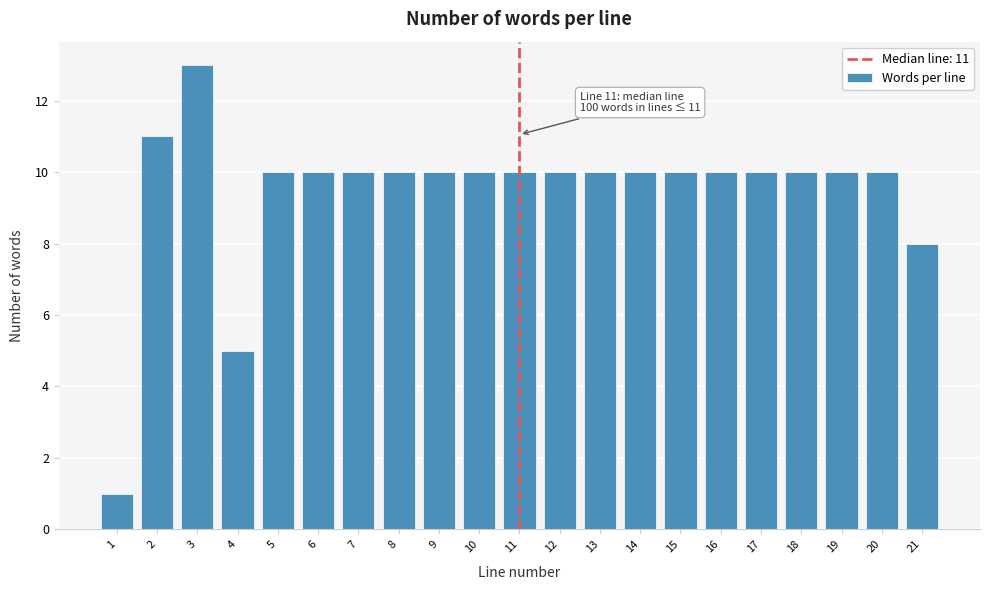

Reading left to right, transcribe all the data shown in this chart.

1	11	13	5	10	10	10	10	10	10	10	10	10	10	10	10	10	10	10	10	8